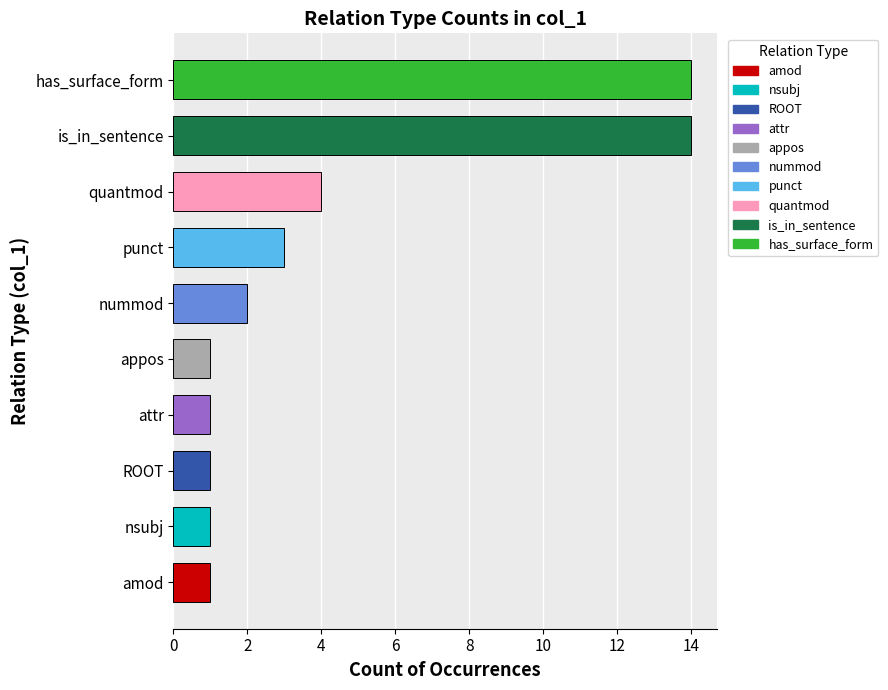

Reading bottom to top, list all the values displayed in this chart.

1	1	1	1	1	2	3	4	14	14